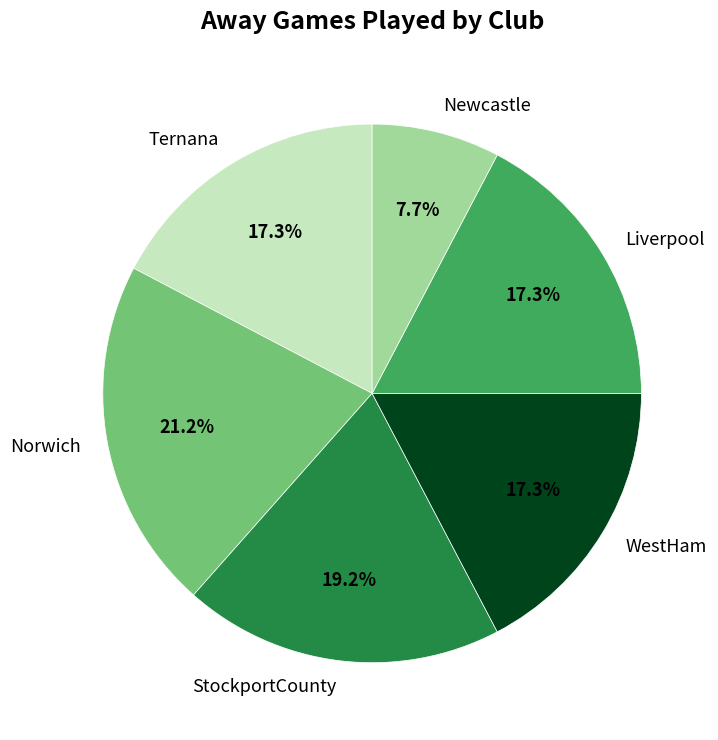

To the nearest percent, what is the difference between the Newcastle and StockportCounty slice percentages?

12%